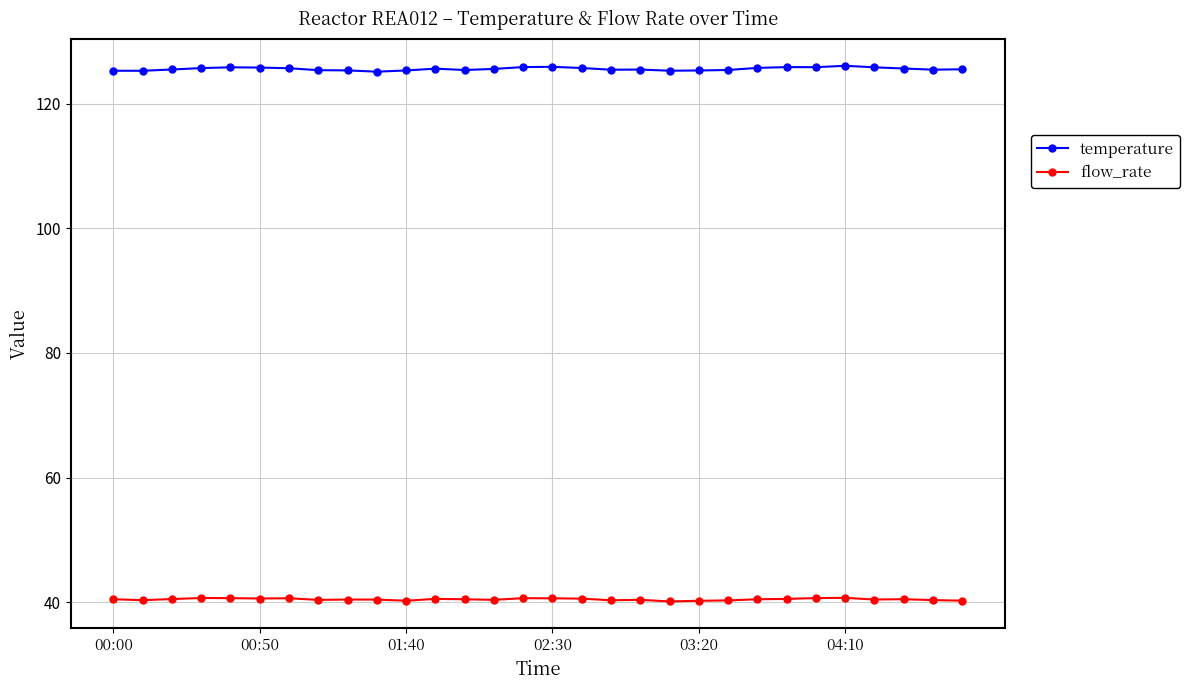

Is this an area chart (filled region under the line)?

No